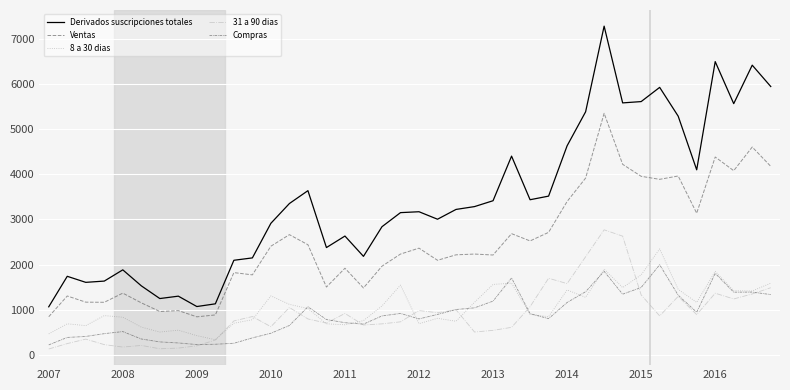

True or false: 8 a 30 dias and Derivados suscripciones totales cross at least once.

False